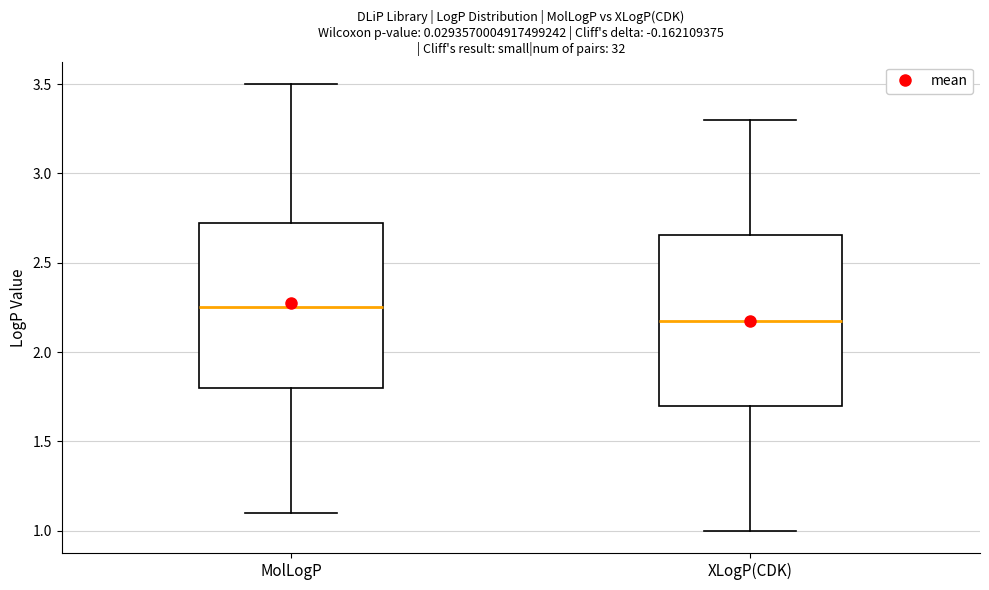

Which box has the highest median line?

MolLogP